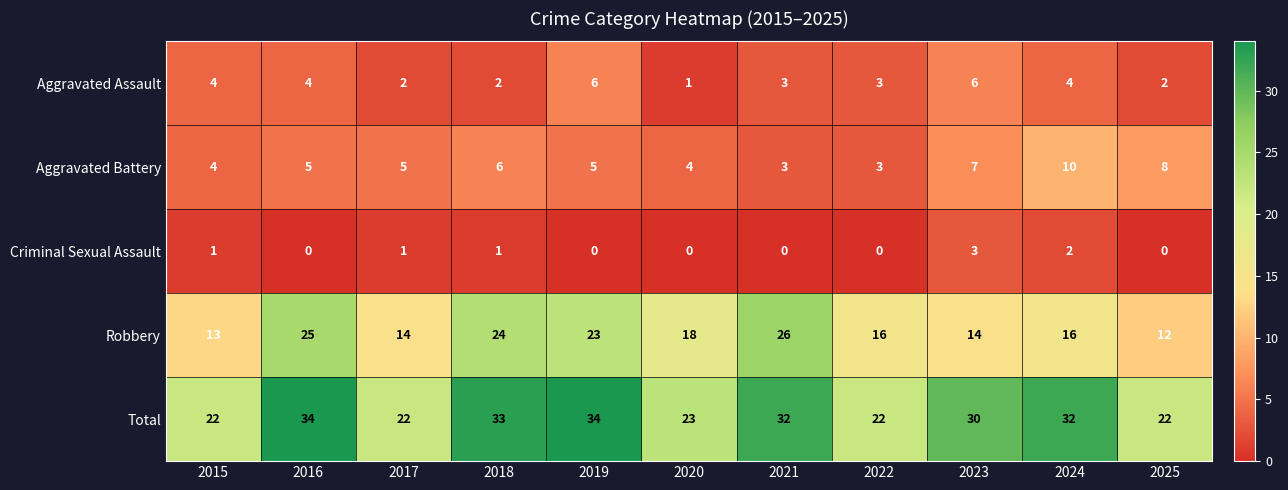

What is the greatest value displayed?

34